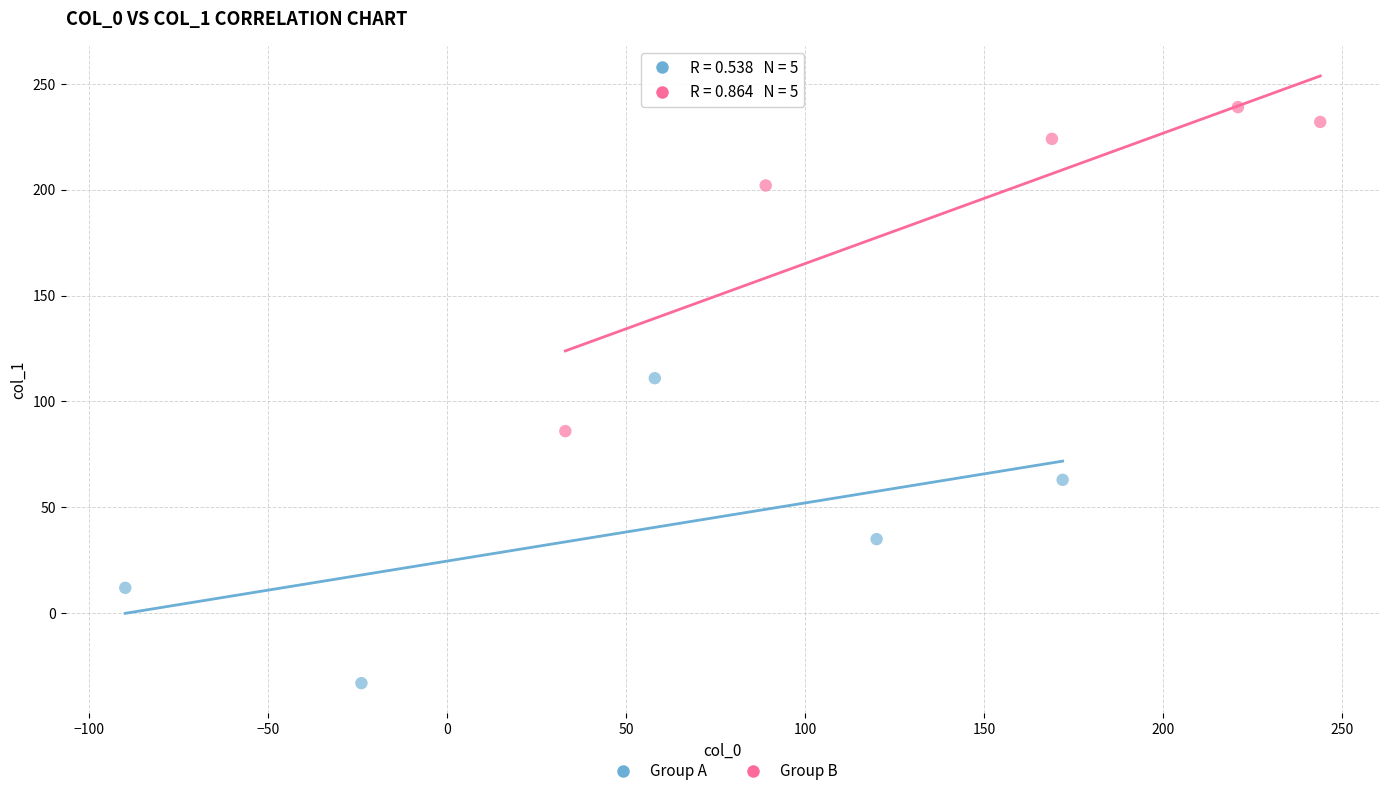

Which series contains the highest Y value?

Group B